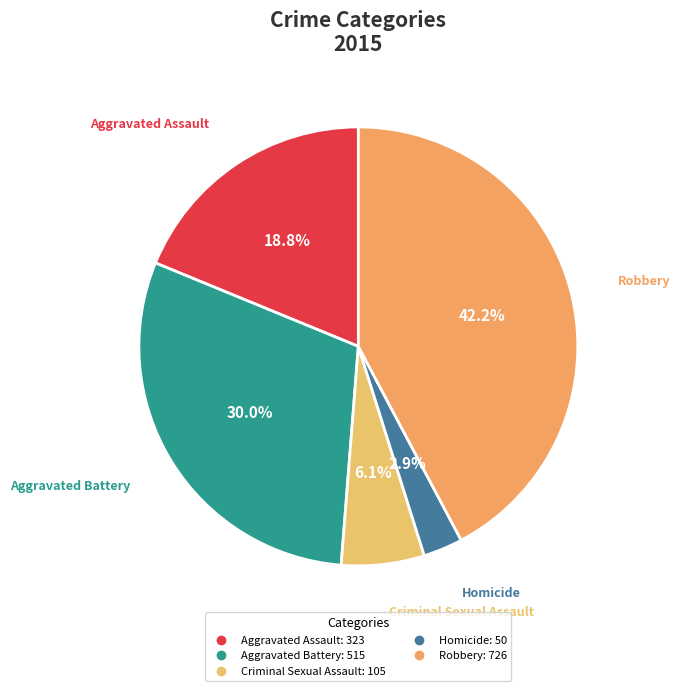

To the nearest percent, what percentage of the pie is Criminal Sexual Assault?

6%